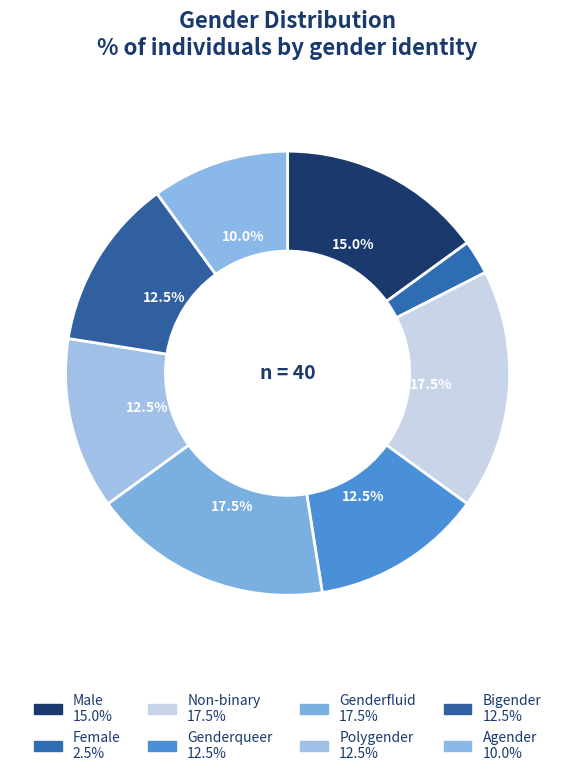

To the nearest percent, what percentage of the pie is Bigender?

12%